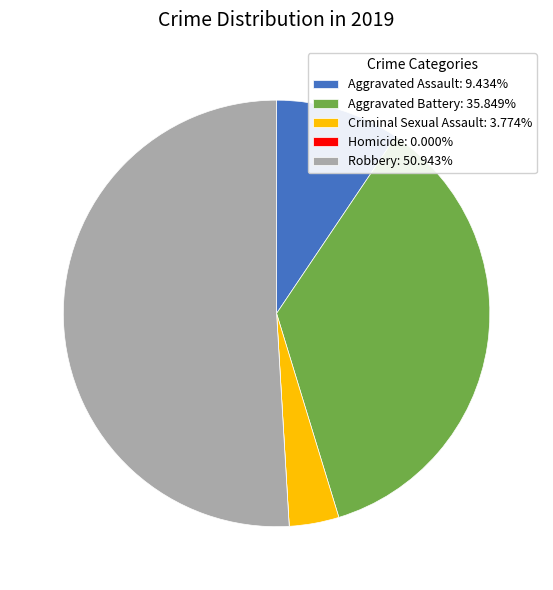

Is there a majority slice in this chart?

Yes